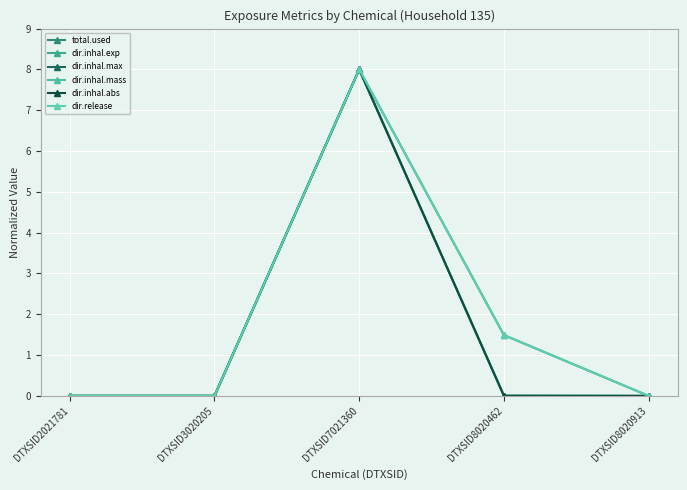

Is this an area chart (filled region under the line)?

No